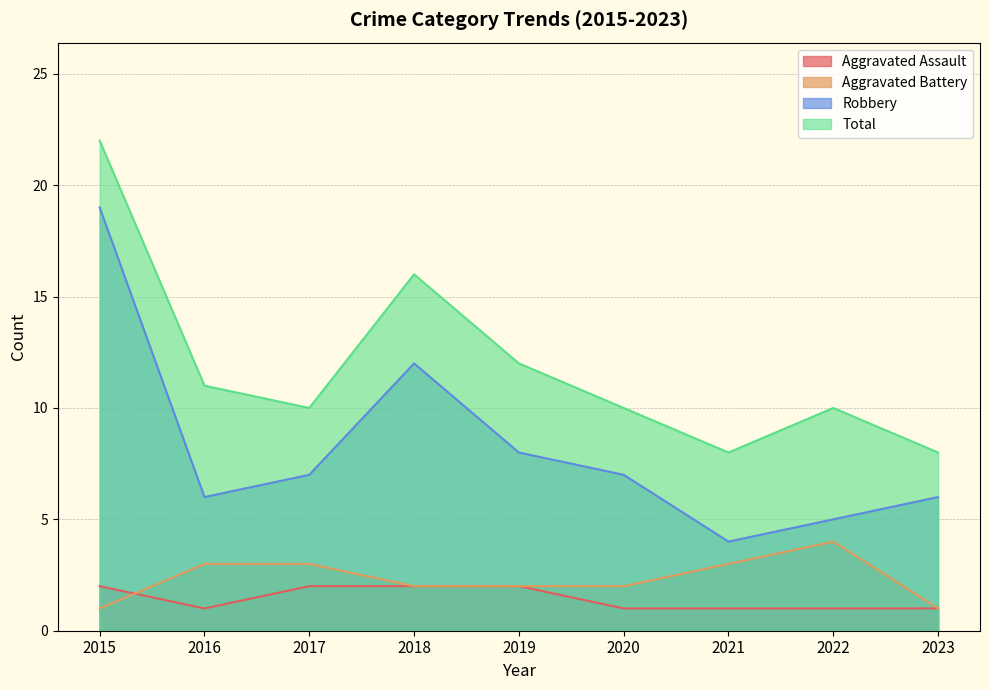

Which category has the lowest value in the Total series?

2021